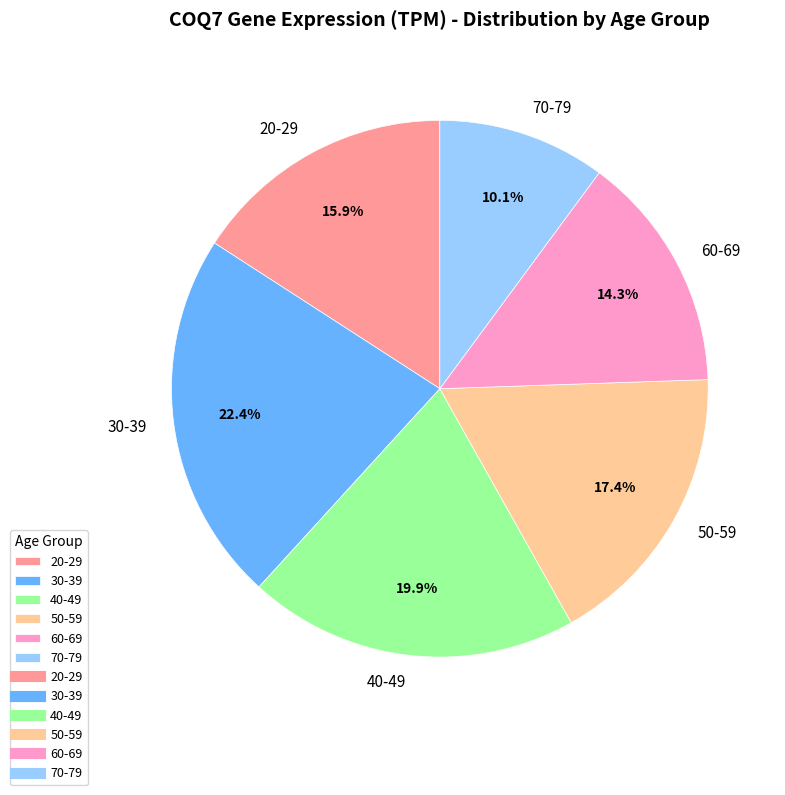

How much of the chart is everything except 40-49?

80.1%